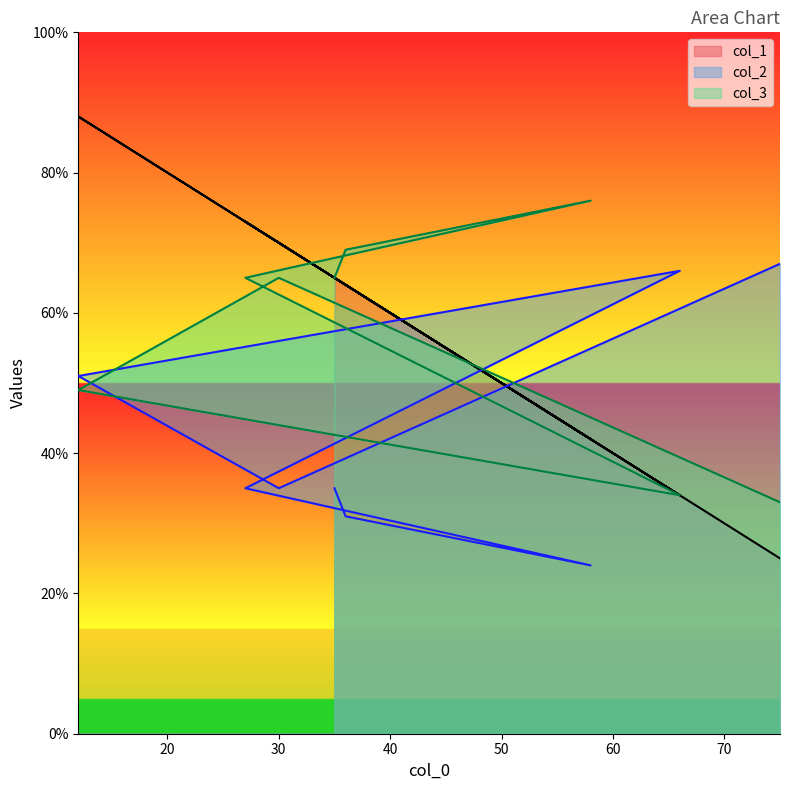

At which category does col_3 reach its first local peak?

58